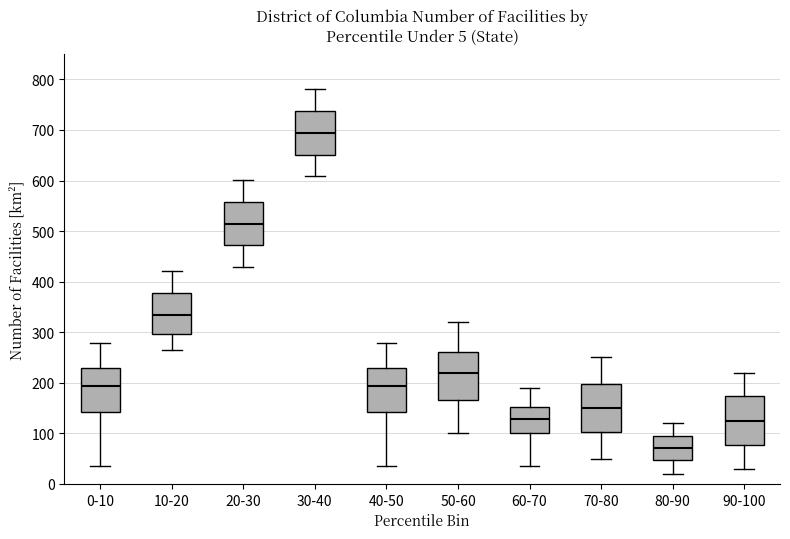

Which box has the lowest median line?

80-90